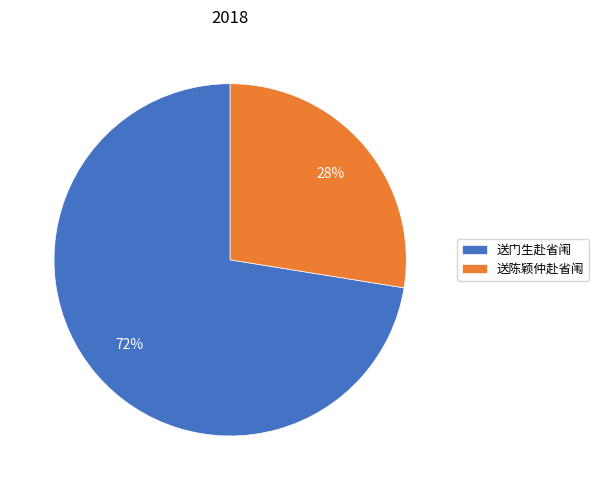

Is there a majority slice in this chart?

Yes